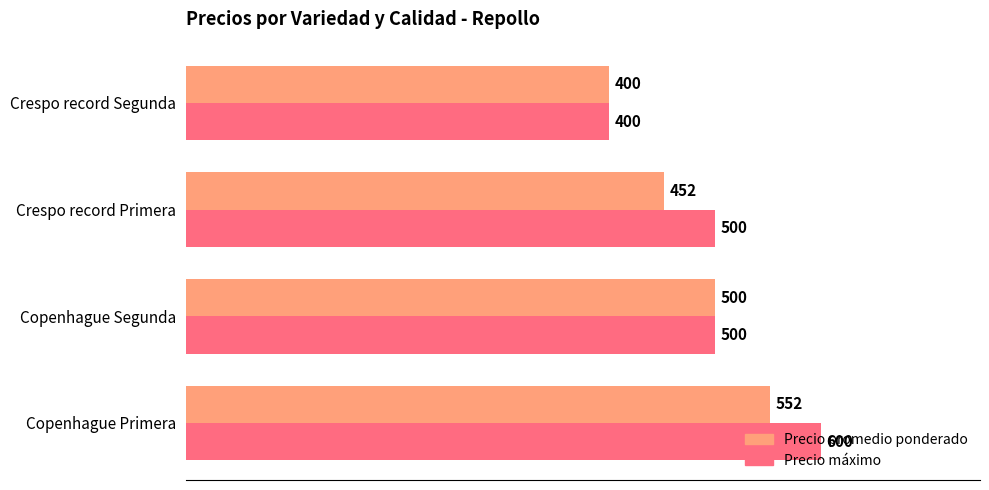

Which series has the widest spread of values?

Precio máximo